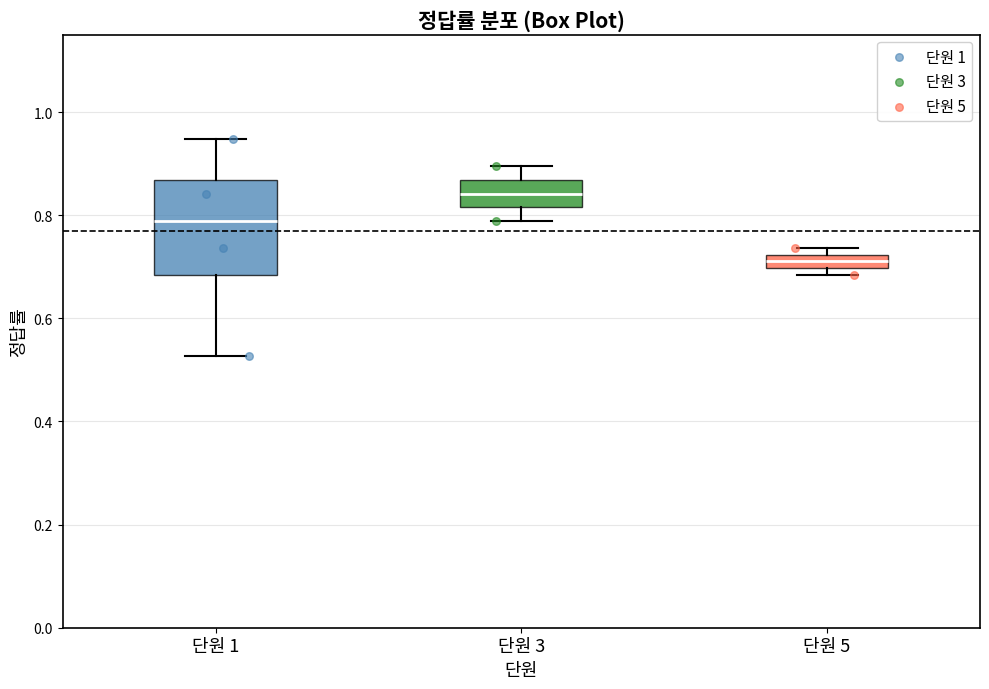

Which box is the tallest, from its lower edge to its upper edge?

단원 1